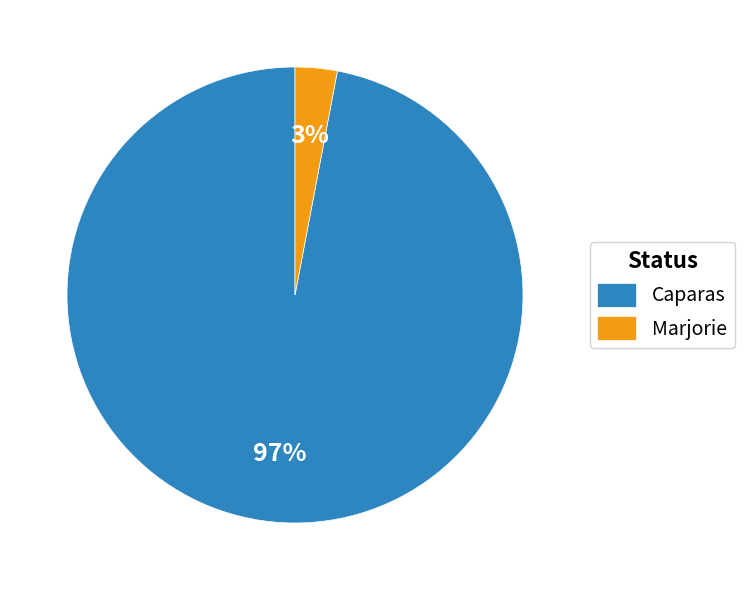

To the nearest percent, what is the difference between the Marjorie and Caparas slice percentages?

94%